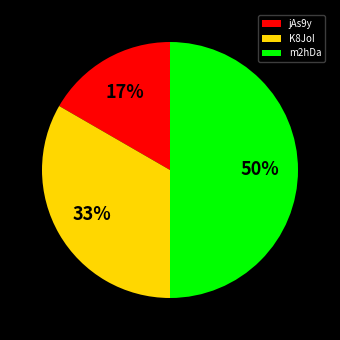

Does K8JoI represent more than half of the total?

No